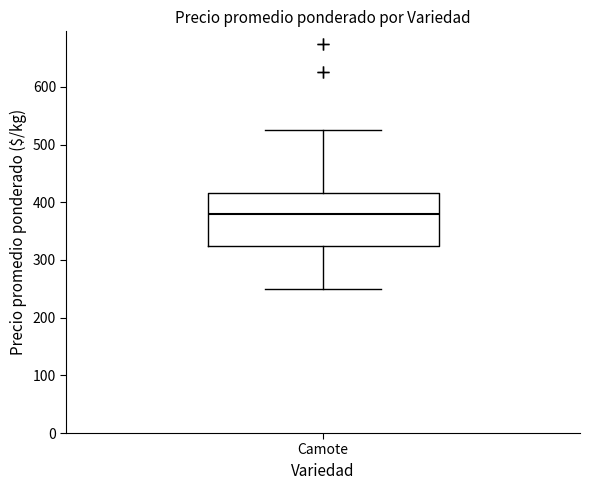

Transcribe this box plot: give where the median line is, the range the box spans, and where the two whiskers end, as read against the y-axis. The values are not printed on the chart, so give them approximately, as read against the axis.

median 380, box 330 to 420, whiskers 250 to 530